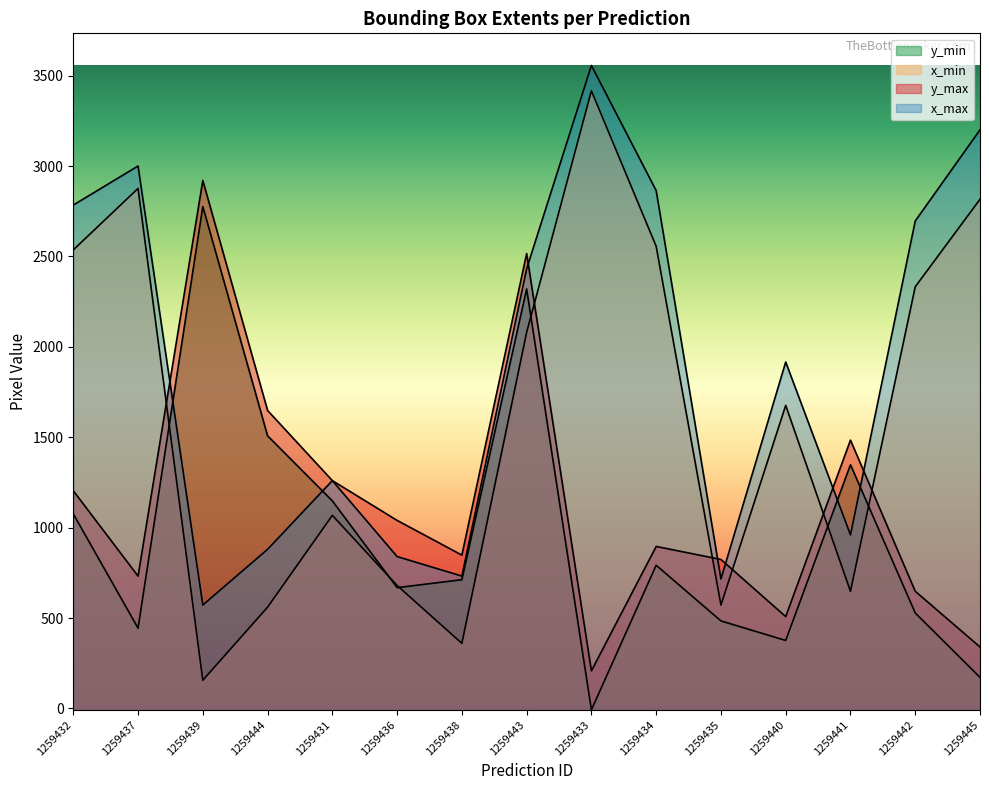

True or false: y_min and x_min intersect in this chart.

True